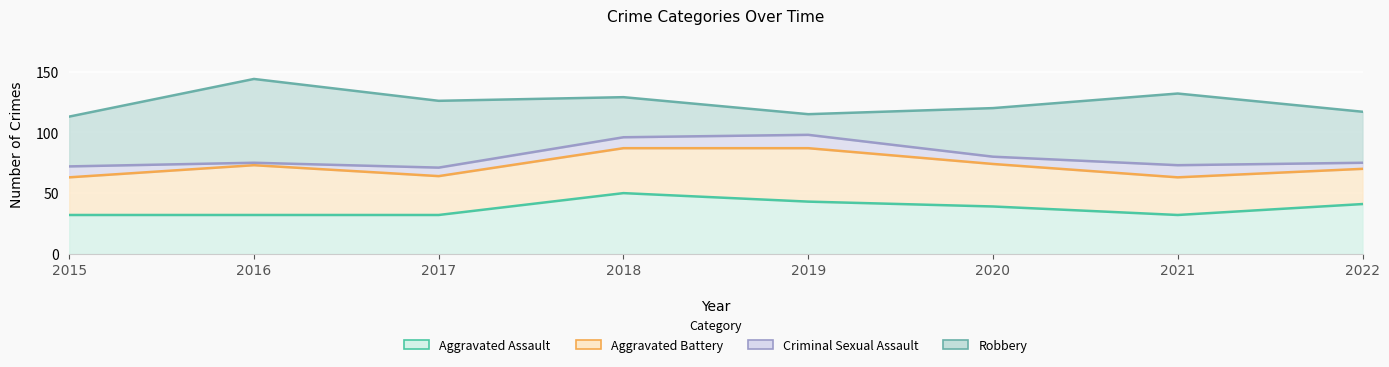

Which category has the highest value in the Criminal Sexual Assault series?

2019